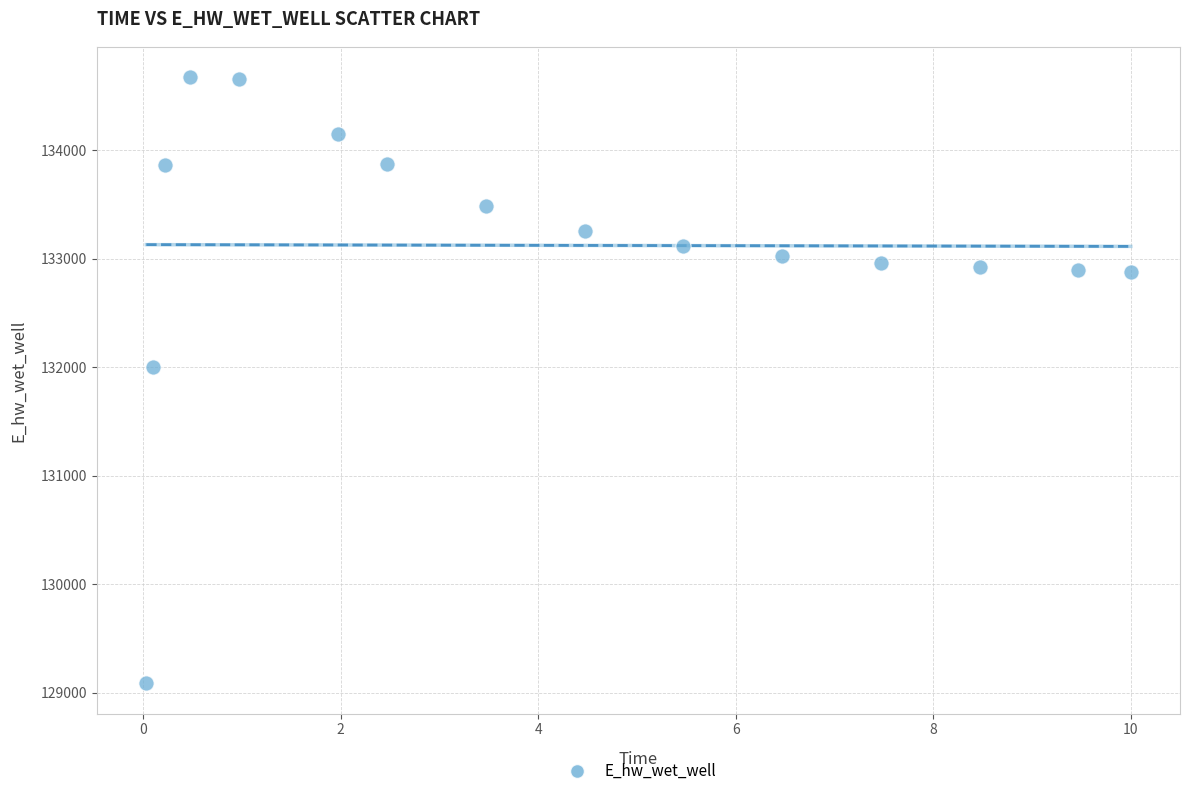

What is the range of Y values (max minus min)?

5583.0